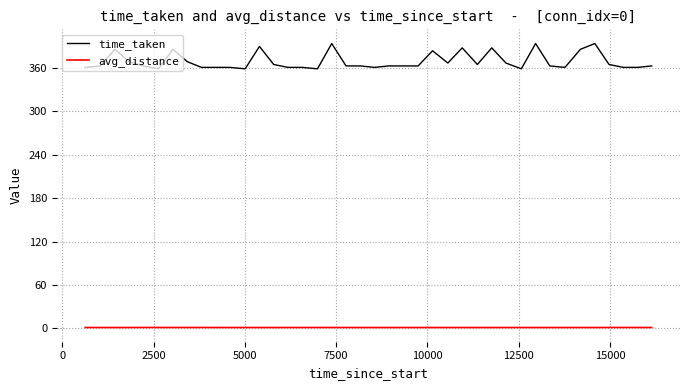

What is the greatest value displayed?

394.0